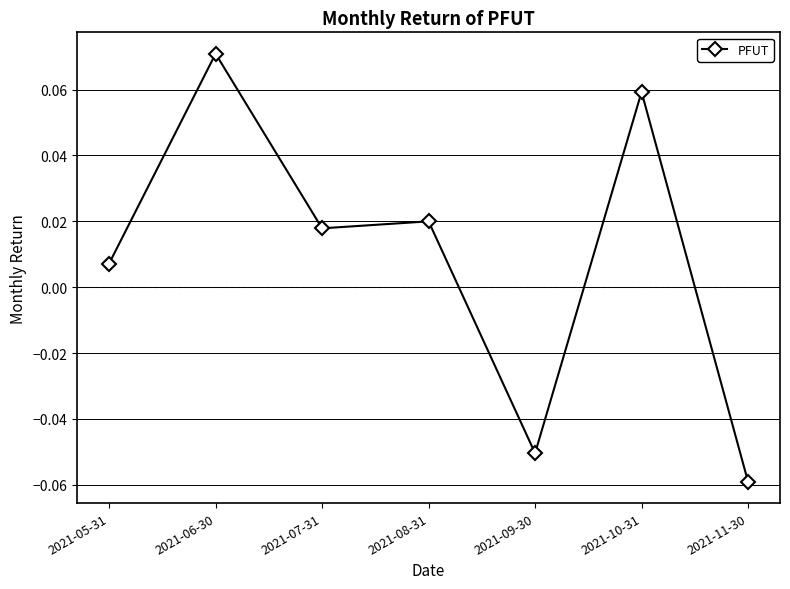

The chart shows a value of 0.0 at 2021-10-31. True or false?

False